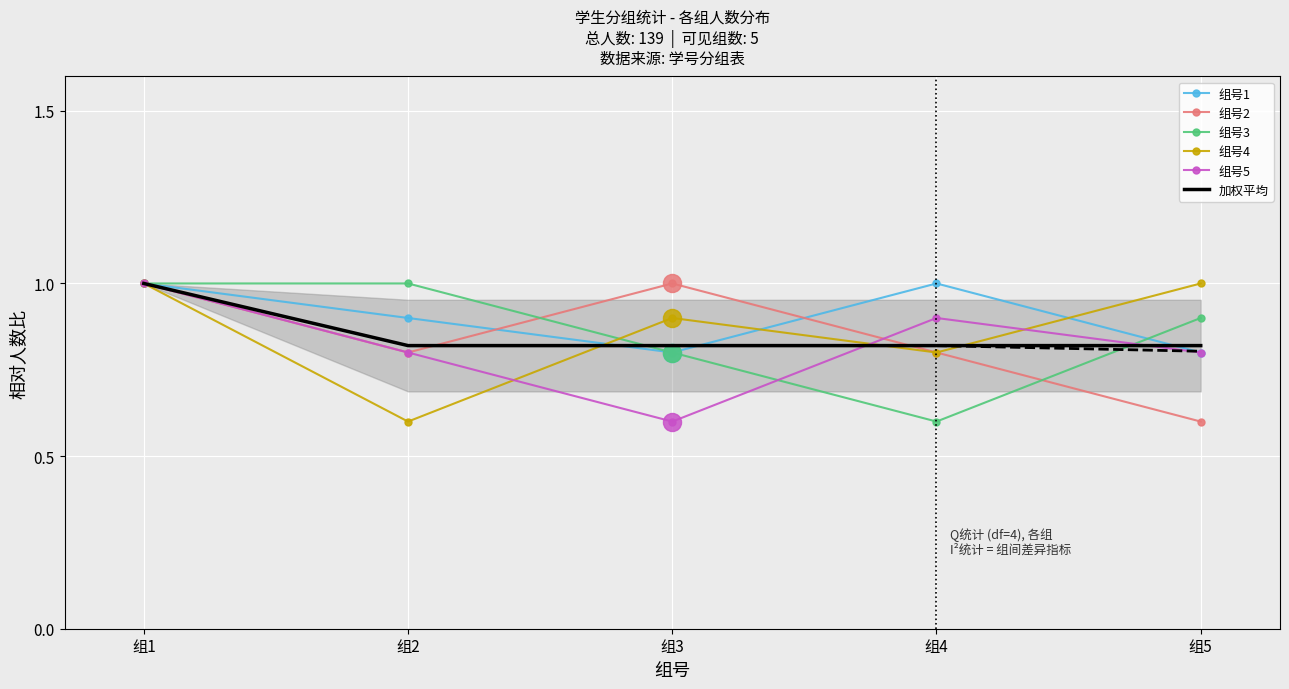

What is the total value across all series at 组4?

4.9